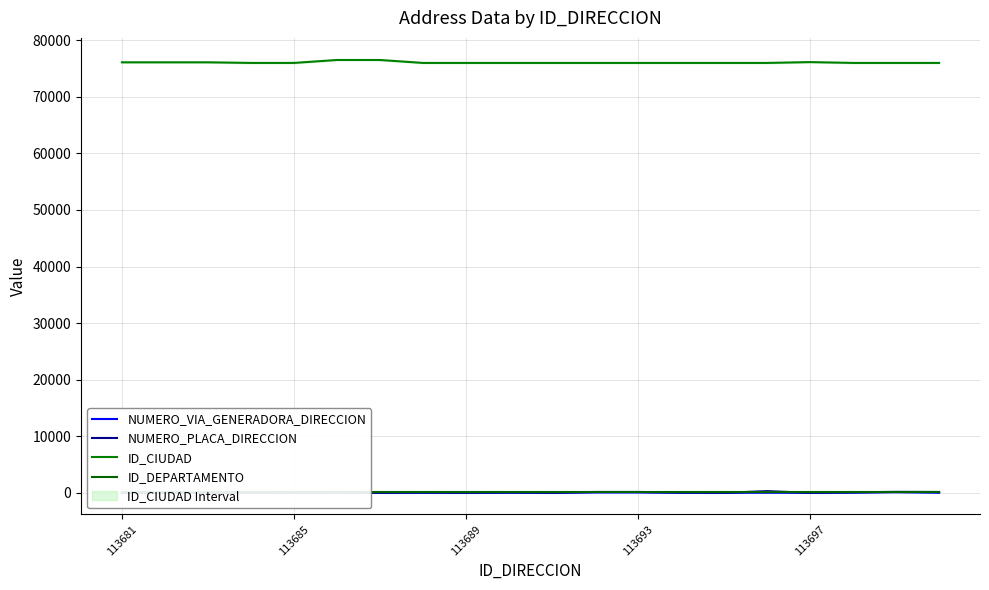

At which category does the chart reach its minimum across all series?

113681